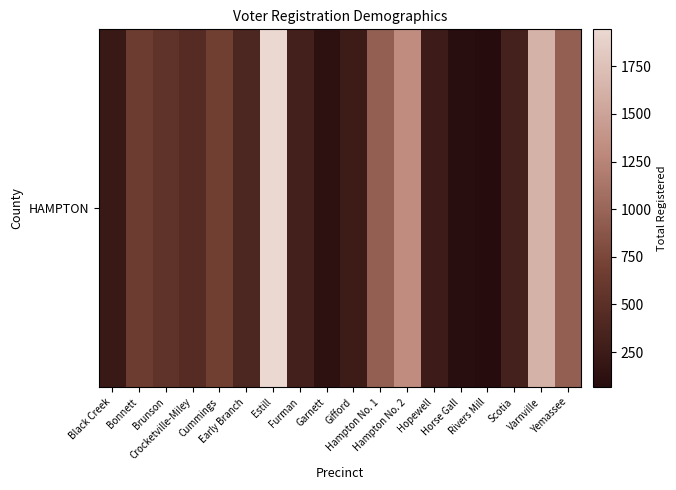

At which category does the chart reach its peak across all series?

Estill